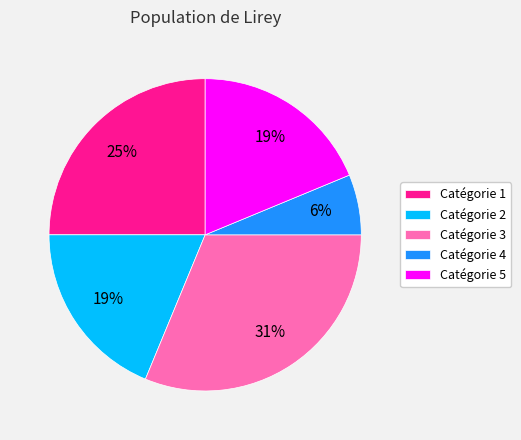

To the nearest percent, what percentage of the pie is Catégorie 2?

19%